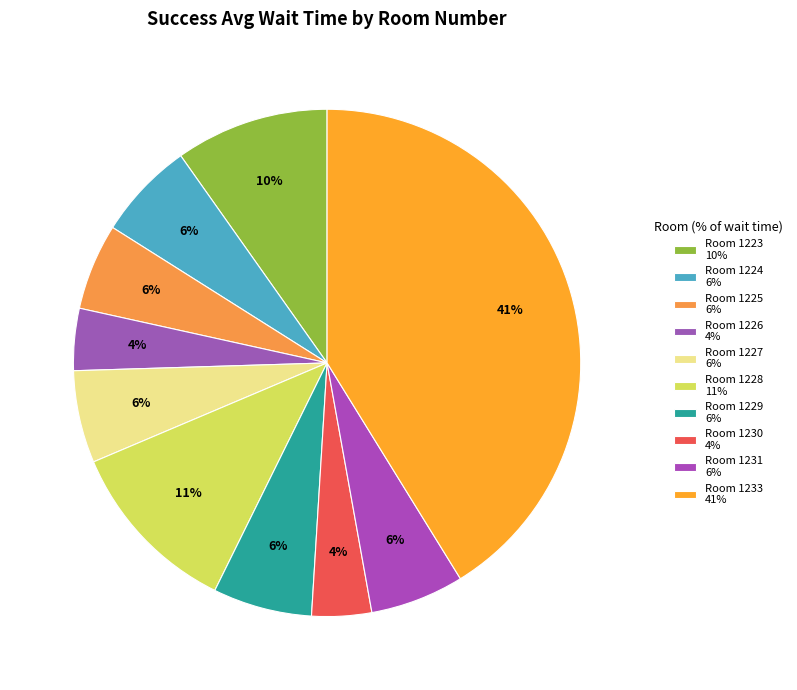

Which category has the biggest portion of the pie?

1233